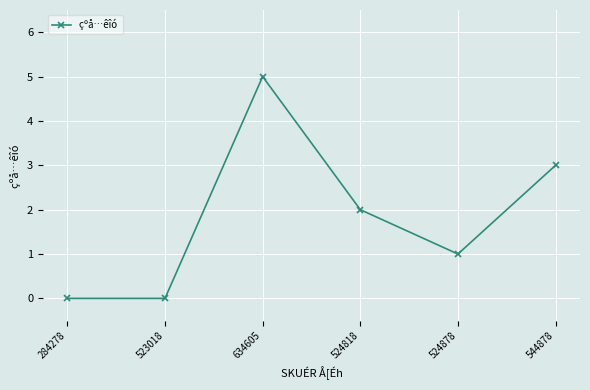

Count the values in the range 0 to 3.

5